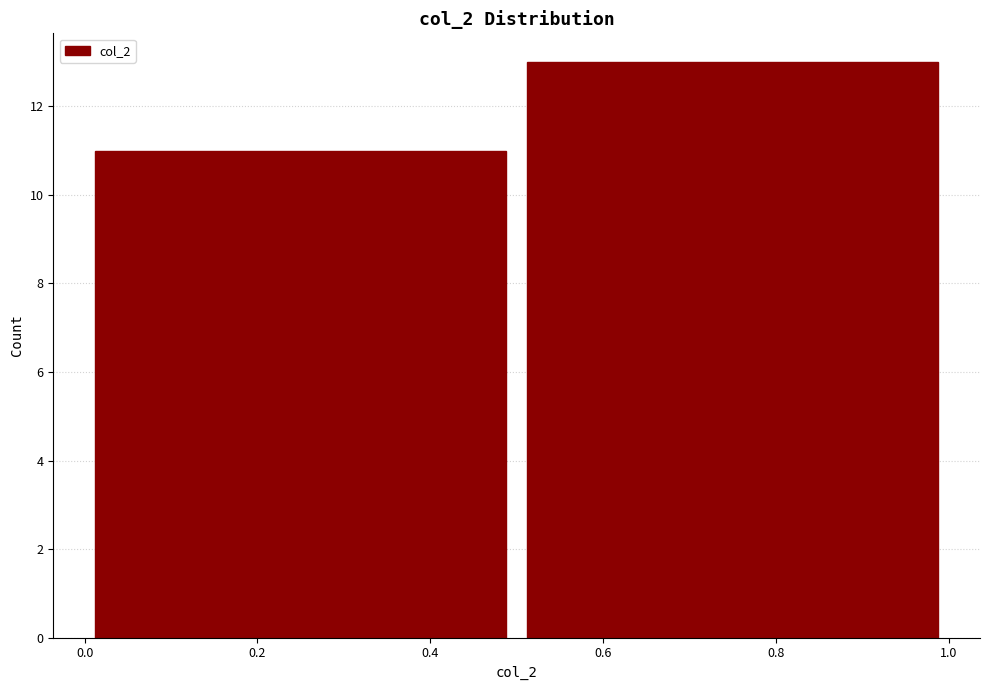

Reading left to right, list every bar in this chart as the range it spans on the x-axis followed by its height. The values are not printed on the chart, so give them approximately, as read against the axis.

0.0 to 0.5: 11
0.5 to 1.0: 13